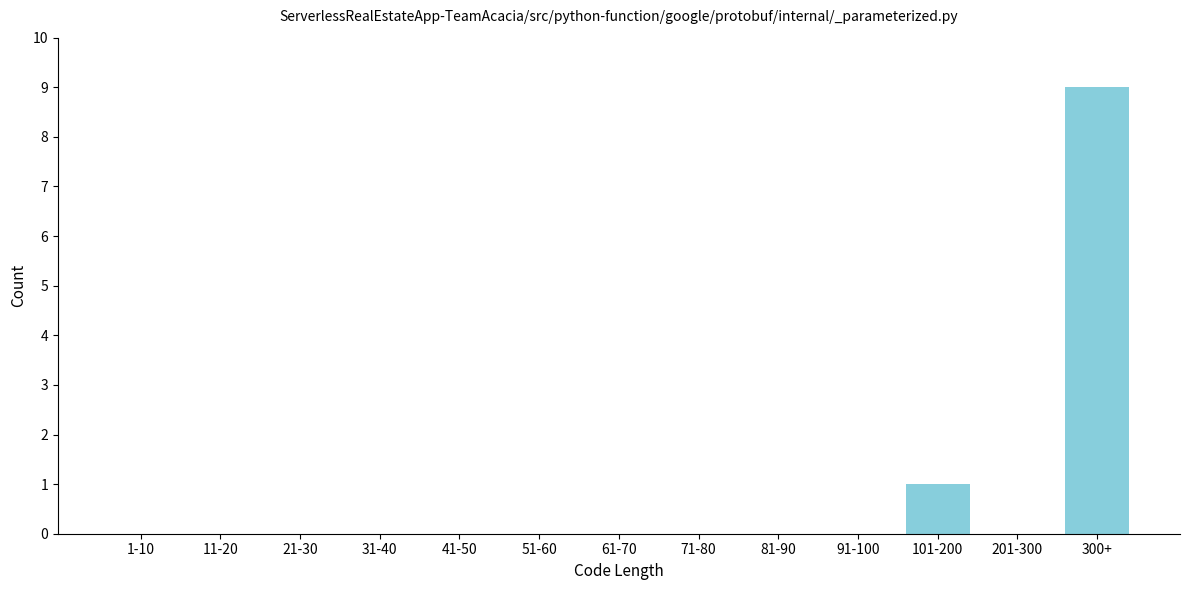

Reading left to right, transcribe all the data shown in this chart.

1-10=0	11-20=0	21-30=0	31-40=0	41-50=0	51-60=0	61-70=0	71-80=0	81-90=0	91-100=0	101-200=1	201-300=0	300+=9